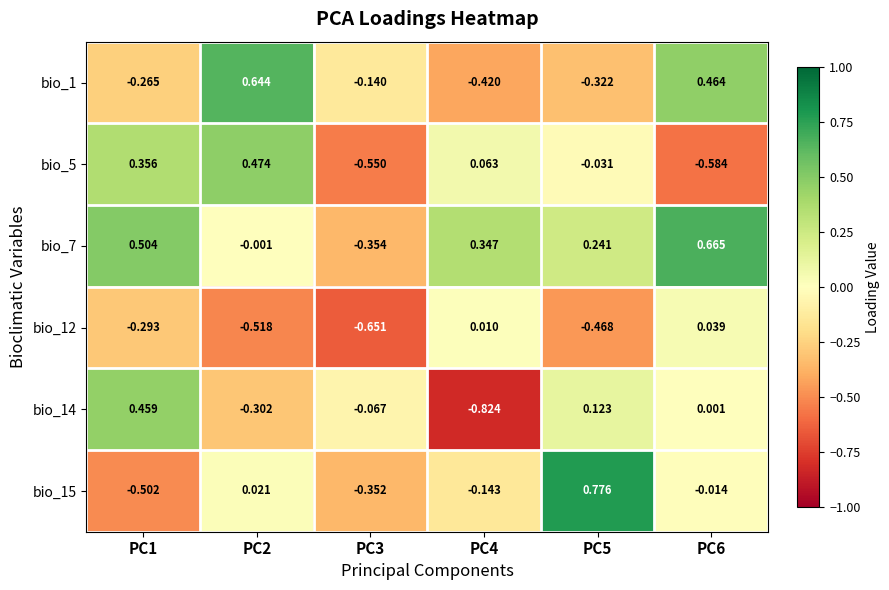

Which label corresponds to the largest value in the chart?

PC5